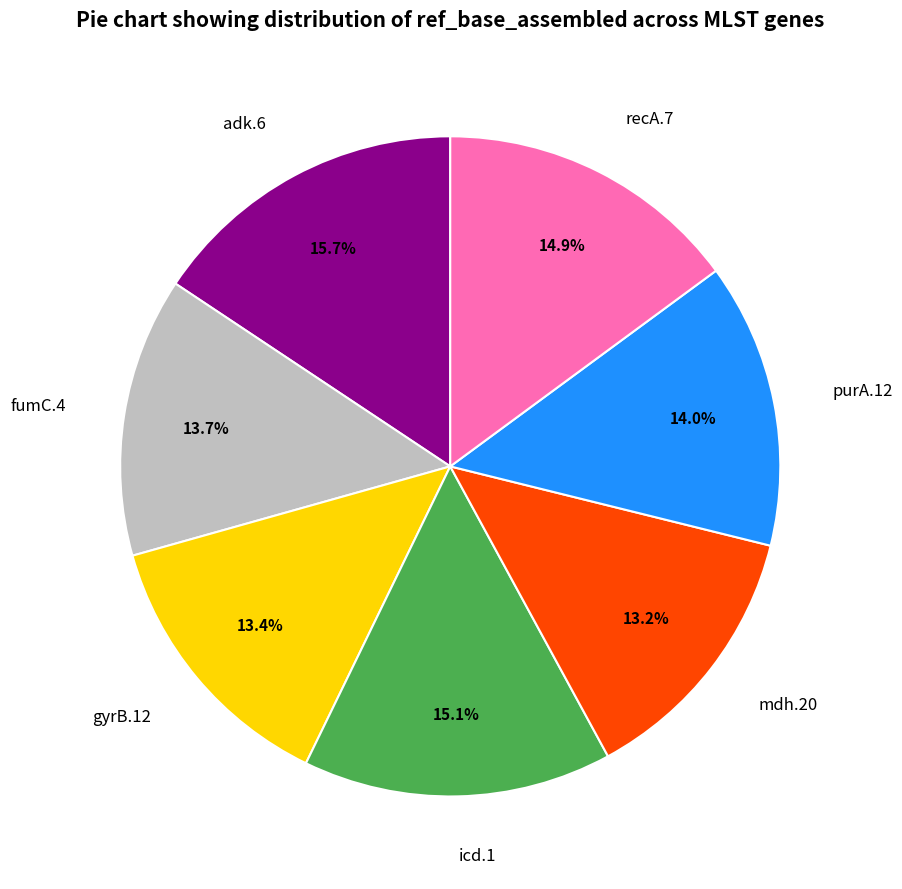

To the nearest percent, what is the average slice percentage?

14%